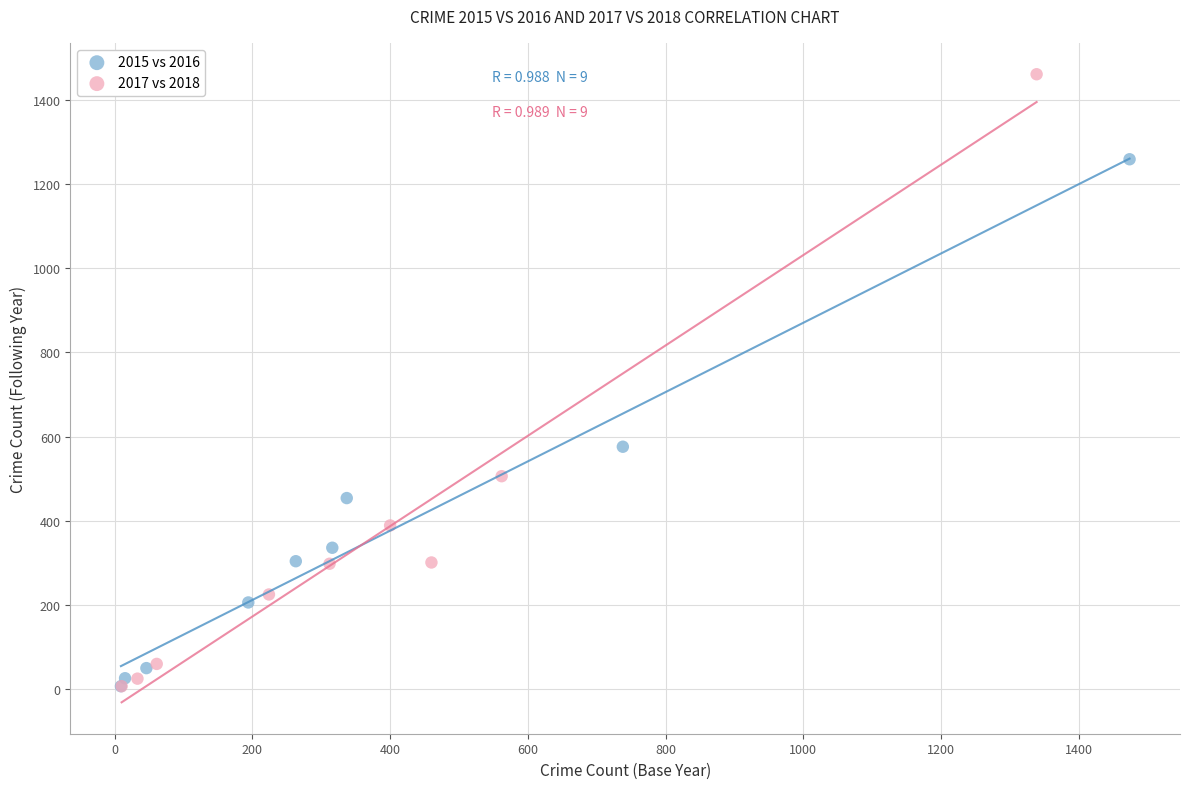

Which series has the widest spread of Y values?

2017 vs 2018